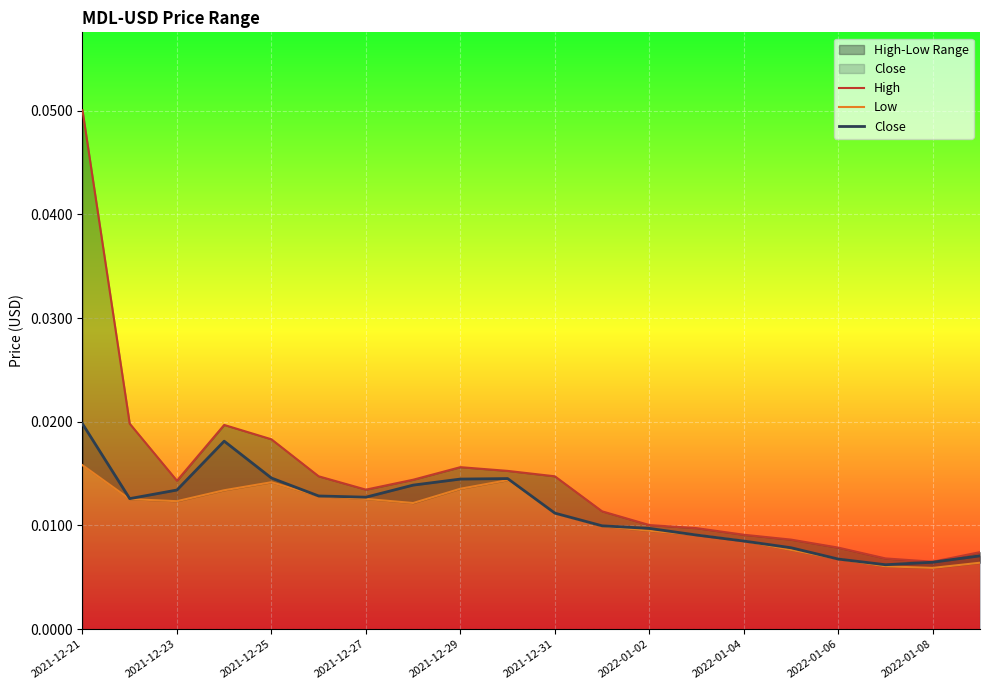

True or false: Low and High cross at least once.

False